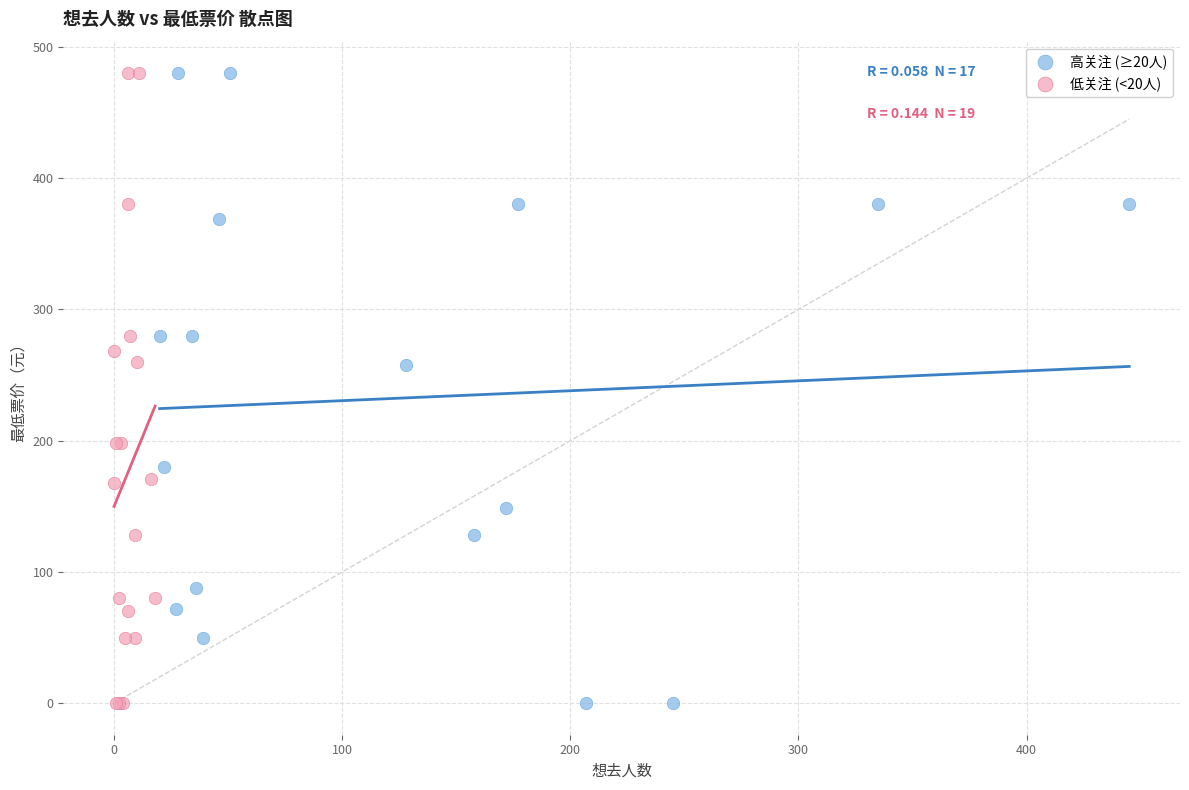

What are all the series names shown in the legend?

高关注 (≥20人), 低关注 (<20人)